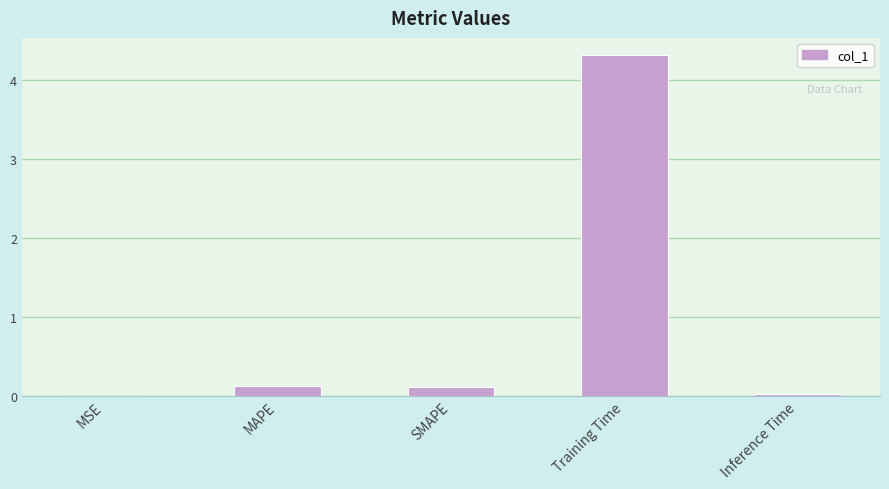

What is the greatest value displayed?

4.3